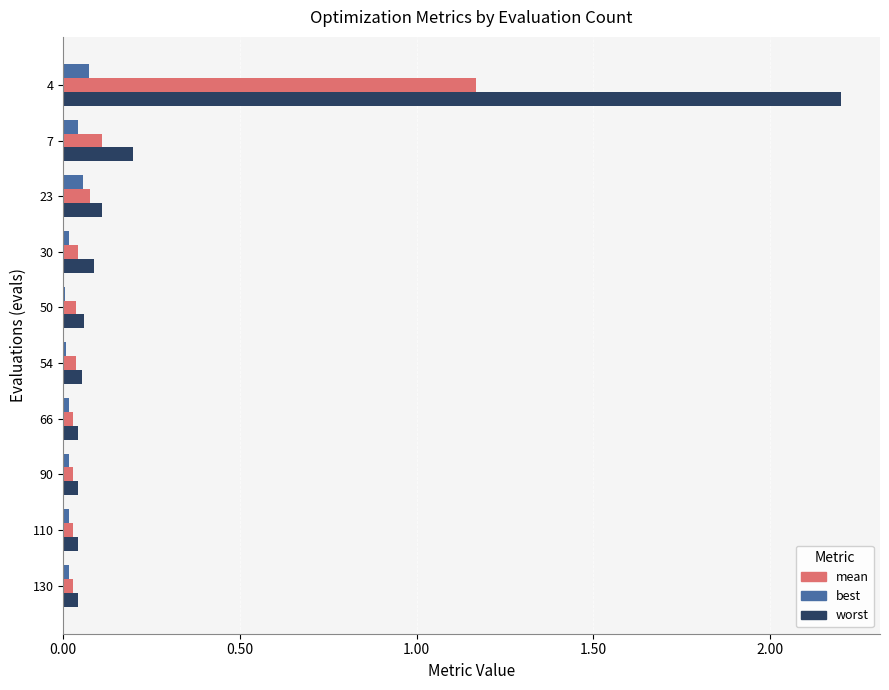

Is it true that best equals 0.0 at 4?

False